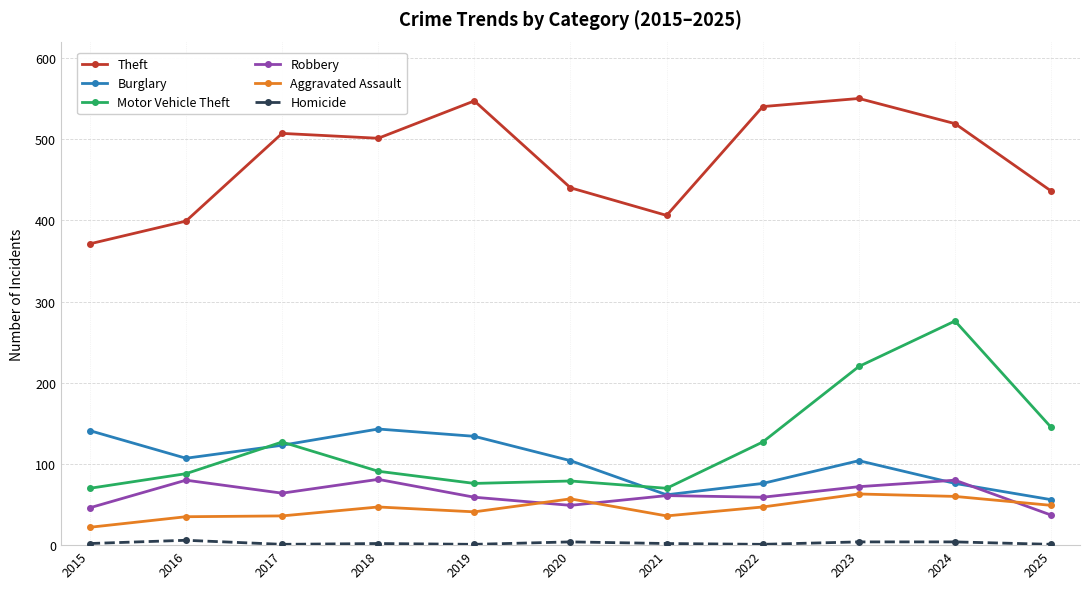

What is the difference between the highest and lowest values at 2021?

404